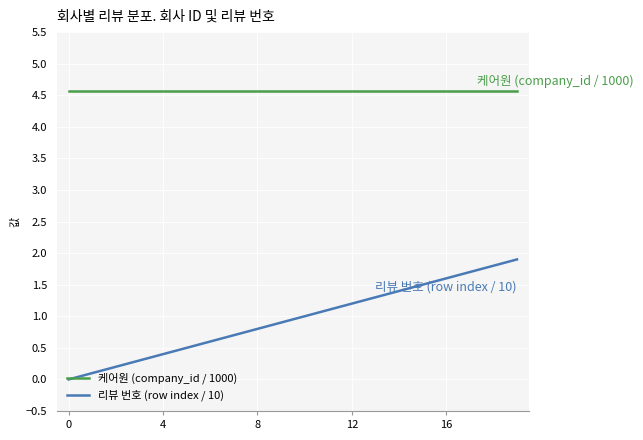

List the series in order of their overall mean, lowest first.

리뷰 번호 (row index / 10), 케어원 (company_id / 1000)